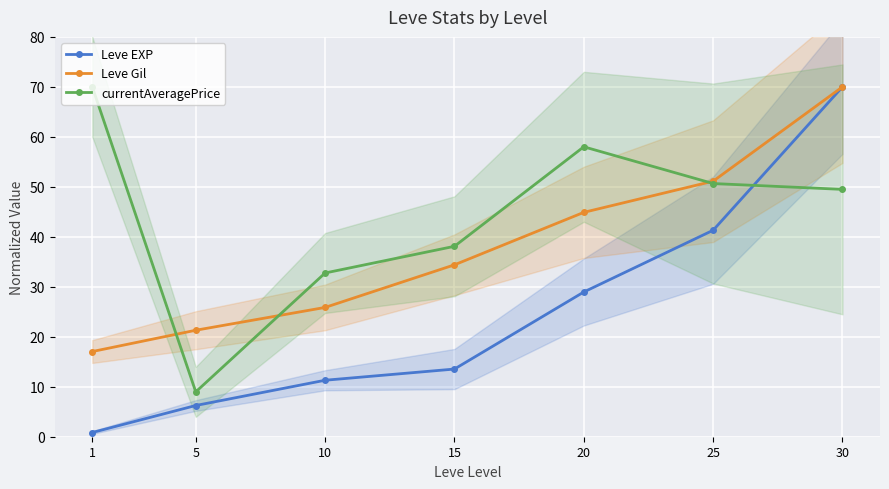

Where does the Leve Gil series first go above 34?

15